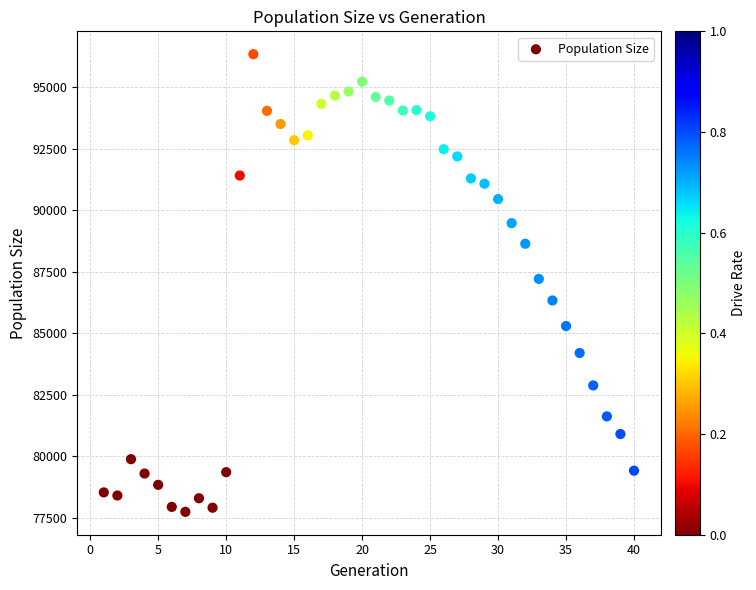

What is the range of X values (max minus min)?

39